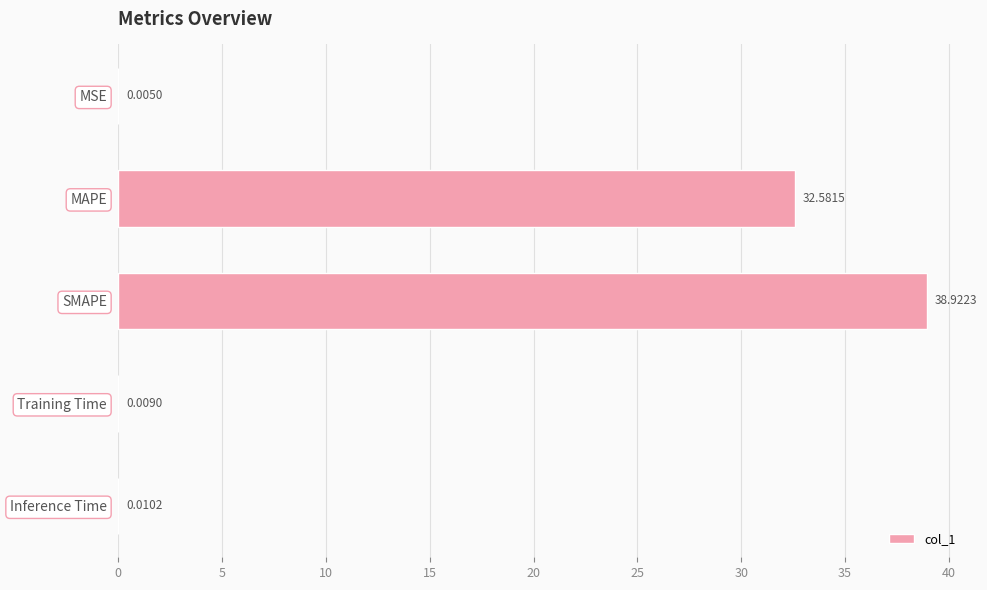

At which label is the value closest to 19?

MAPE